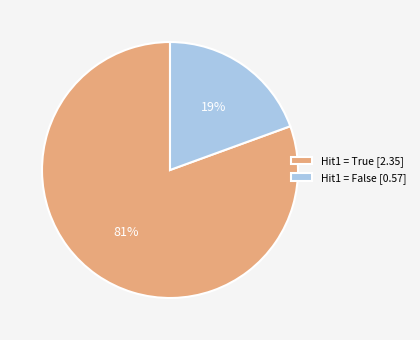

Do Hit1 = False [0.57] and Hit1 = True [2.35] together represent more than half of the pie?

Yes